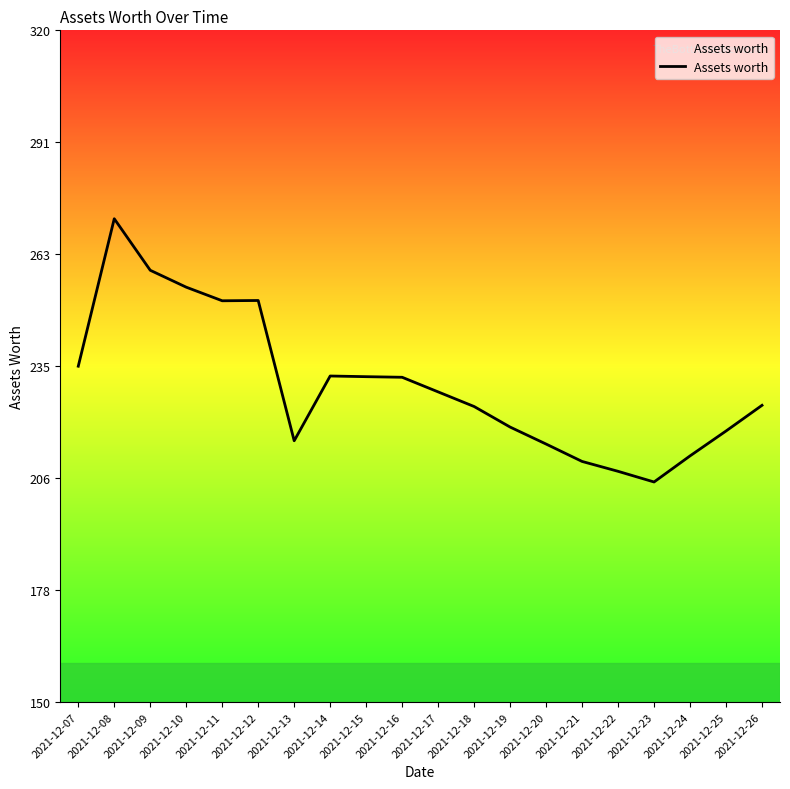

At which category does the chart reach its minimum across all series?

2021-12-23